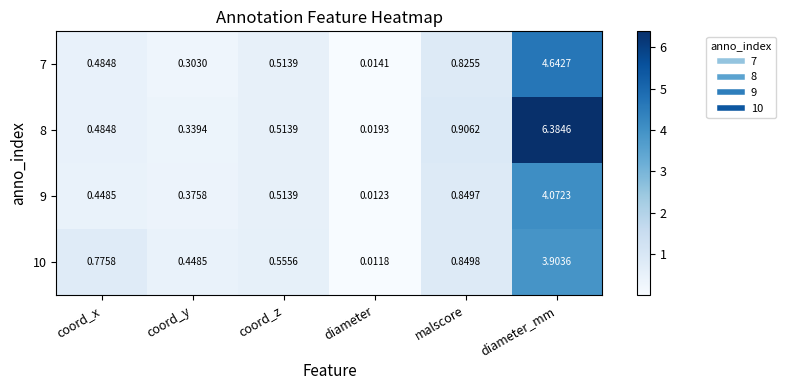

Count the number of categories in the chart.

6